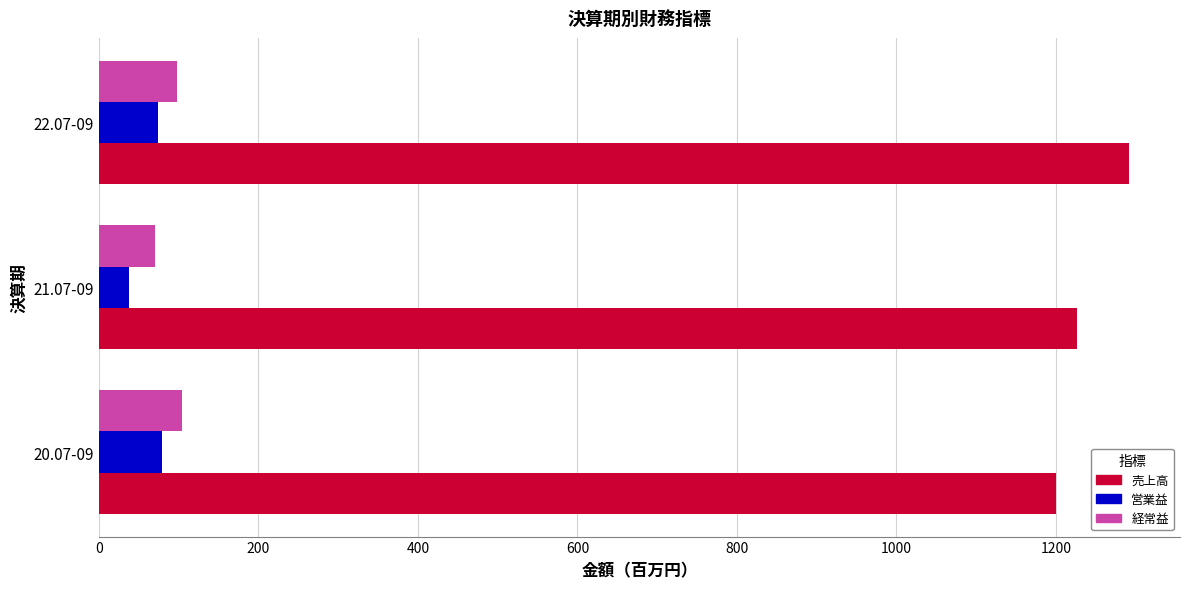

At how many categories does at least one series exceed 873?

3